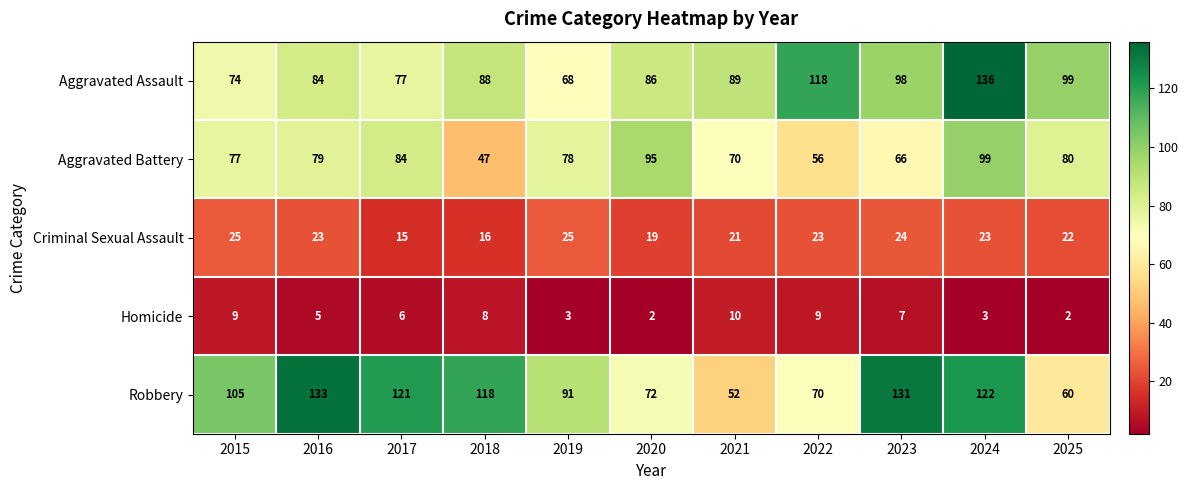

List the series in order of their peak value, lowest first.

Homicide, Criminal Sexual Assault, Aggravated Battery, Robbery, Aggravated Assault